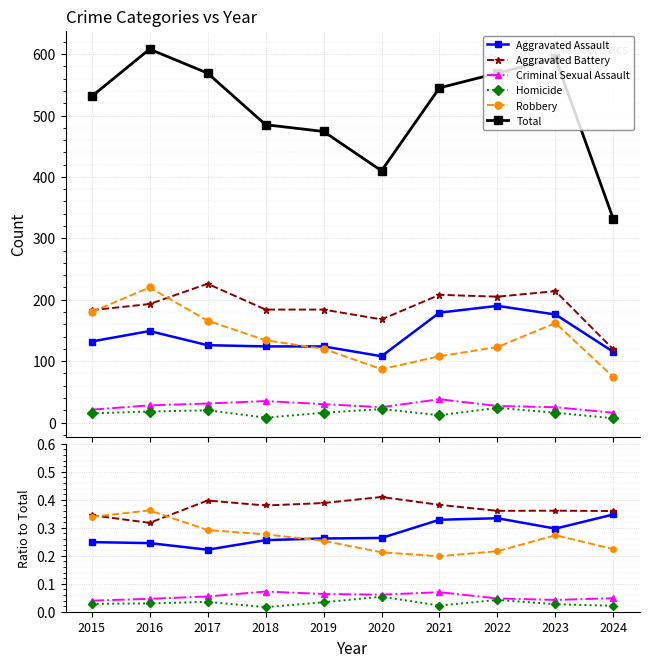

What is the difference between the maximum and minimum values in the Aggravated Battery series?

0.1